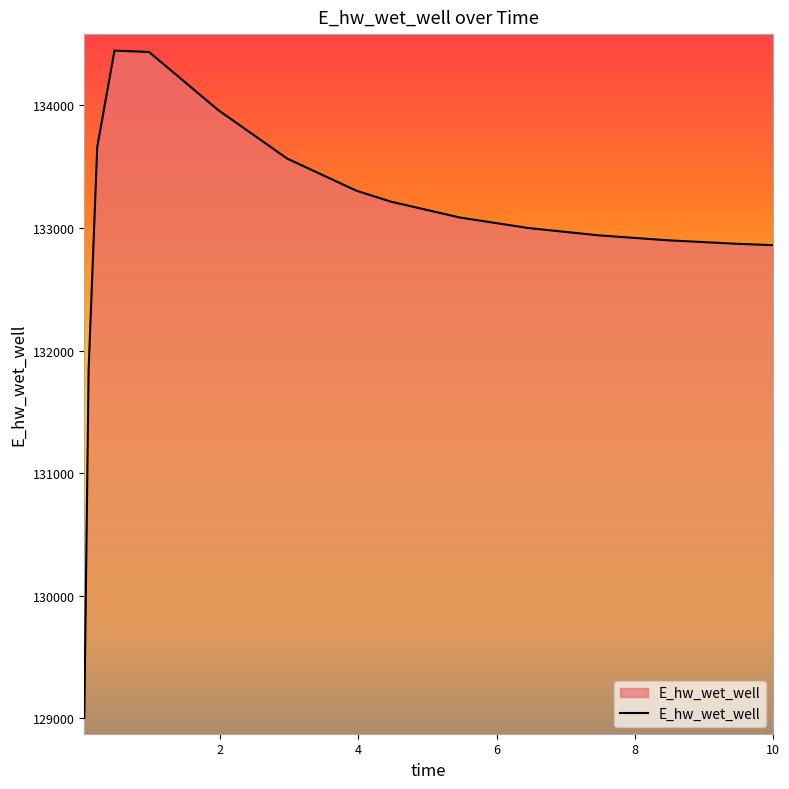

What is the difference between the maximum and minimum values?

5443.9